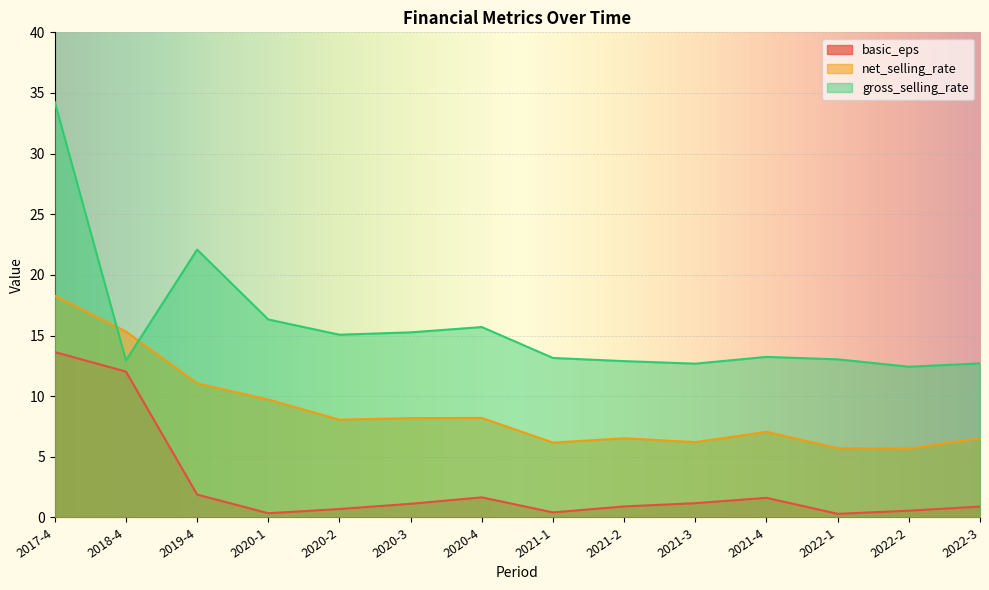

Reading right to left, what are all the values shown in this chart?

basic_eps: 0.9	0.6	0.3	1.6	1.2	0.9	0.4	1.7	1.1	0.7	0.3	1.9	12.0	13.6
net_selling_rate: 6.5	5.7	5.7	7.1	6.2	6.5	6.2	8.2	8.2	8.1	9.7	11.1	15.3	18.3
gross_selling_rate: 12.7	12.4	13.0	13.2	12.7	12.9	13.2	15.7	15.3	15.1	16.3	22.1	12.9	34.3